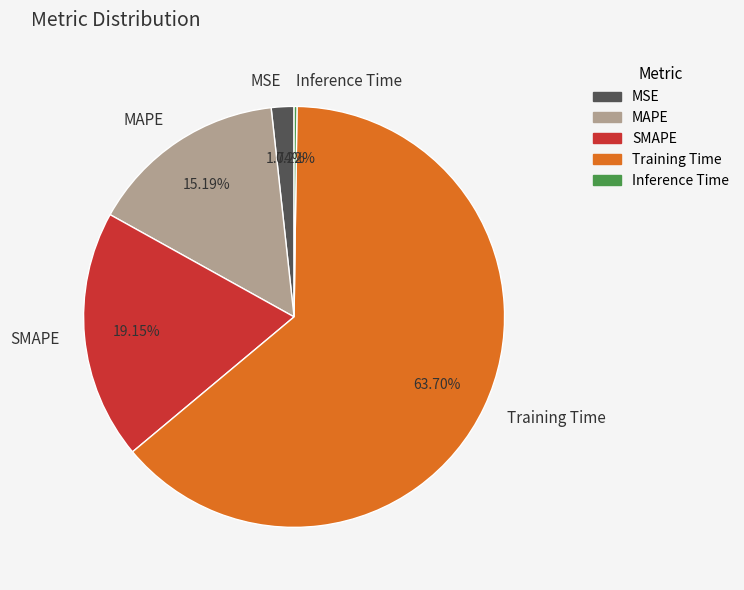

Which category accounts for the majority?

Training Time